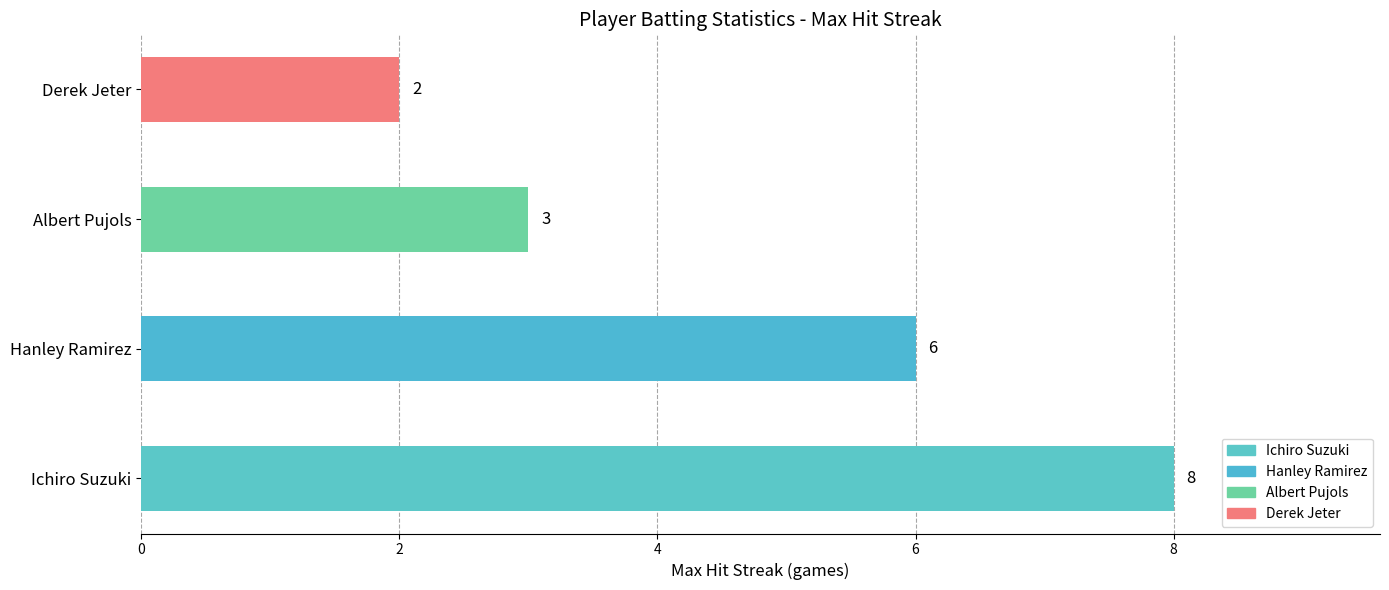

Rank the categories by value from highest to lowest.

Ichiro Suzuki, Hanley Ramirez, Albert Pujols, Derek Jeter